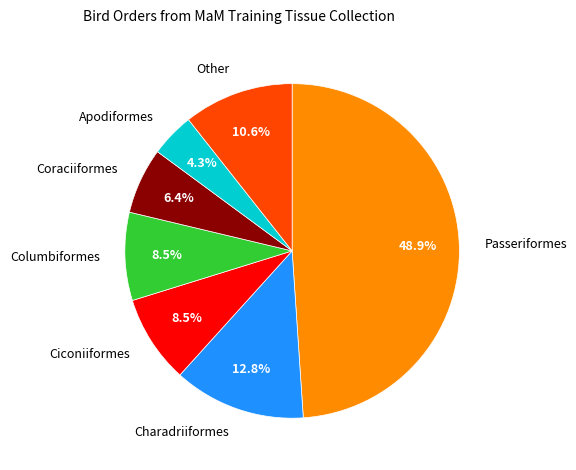

True or false: Passeriformes accounts for 49% of the total.

True